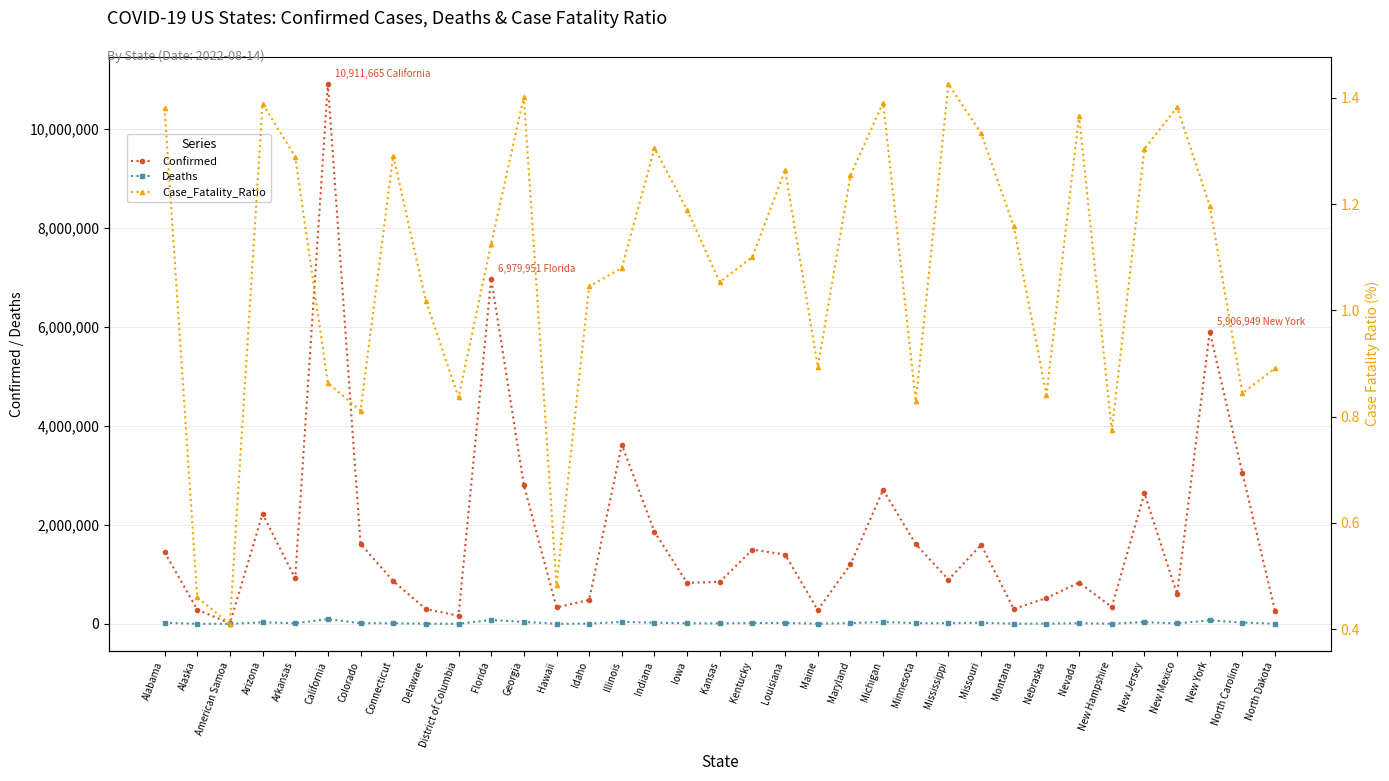

How many data points does each series have?

35